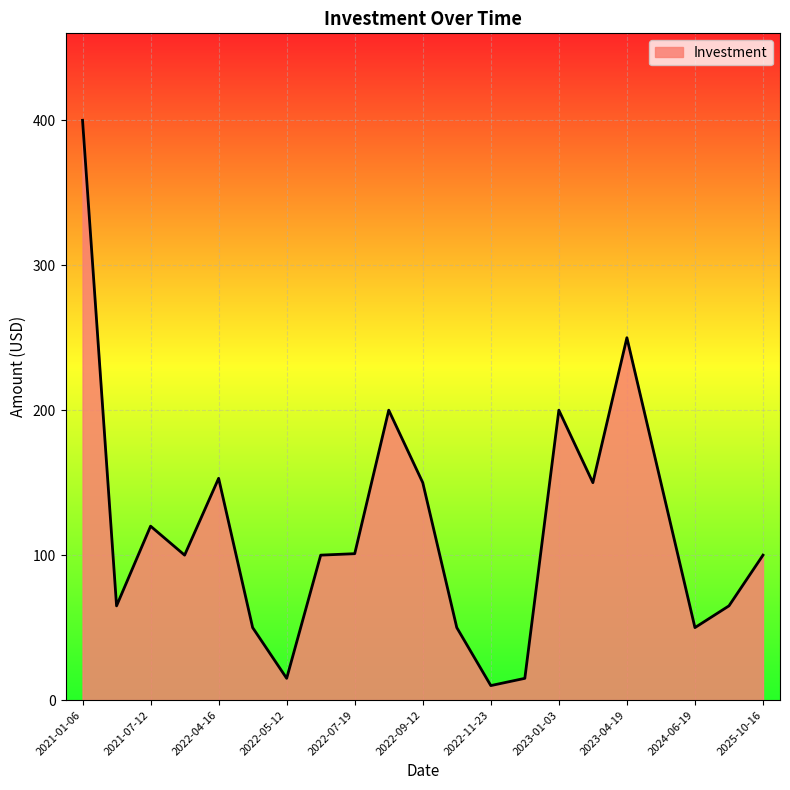

What is the average value?

119